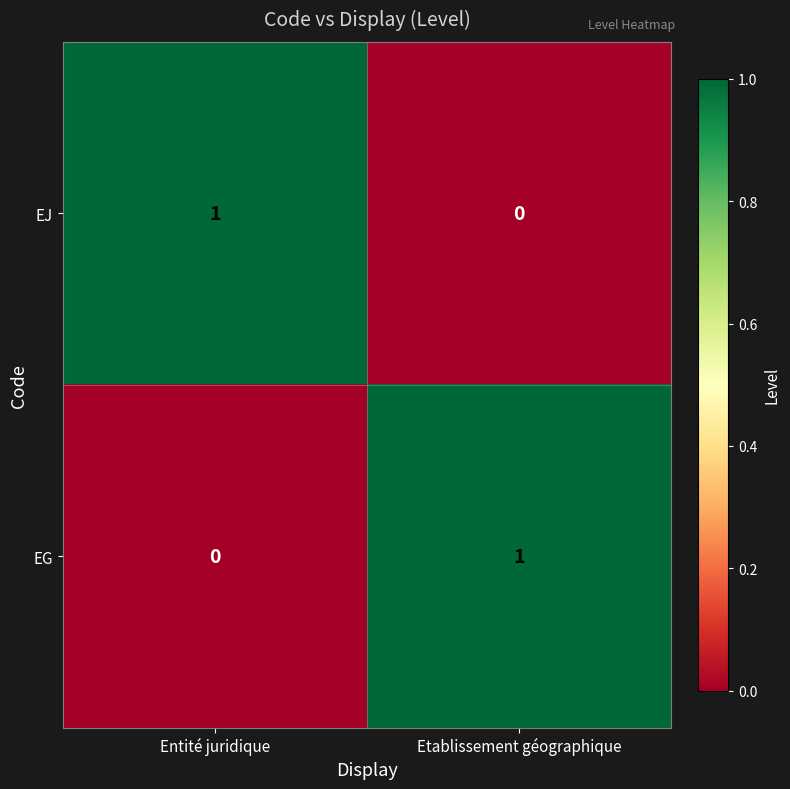

The EJ series shows 0 at Entité juridique. True or false?

False